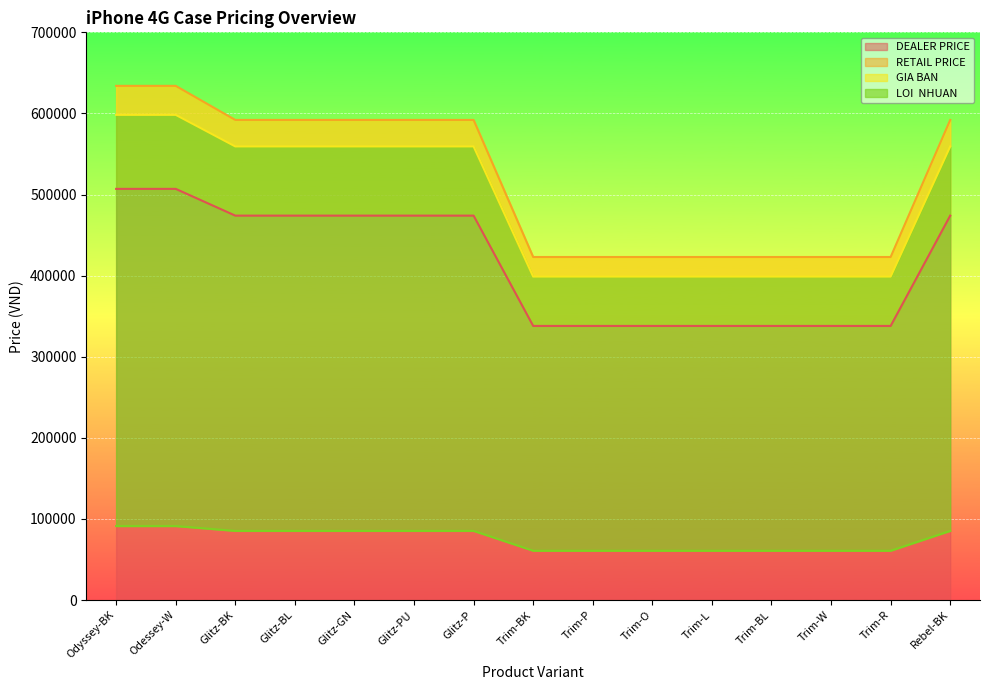

True or false: LOI  NHUAN and GIA BAN cross at least once.

False